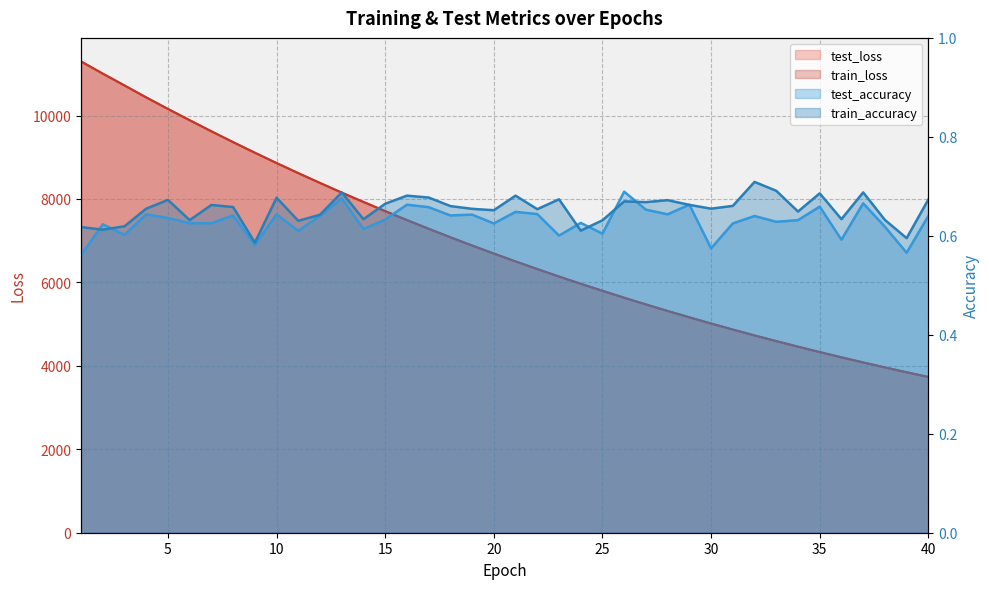

Is it true that test_loss equals 2785.6 at 14?

False